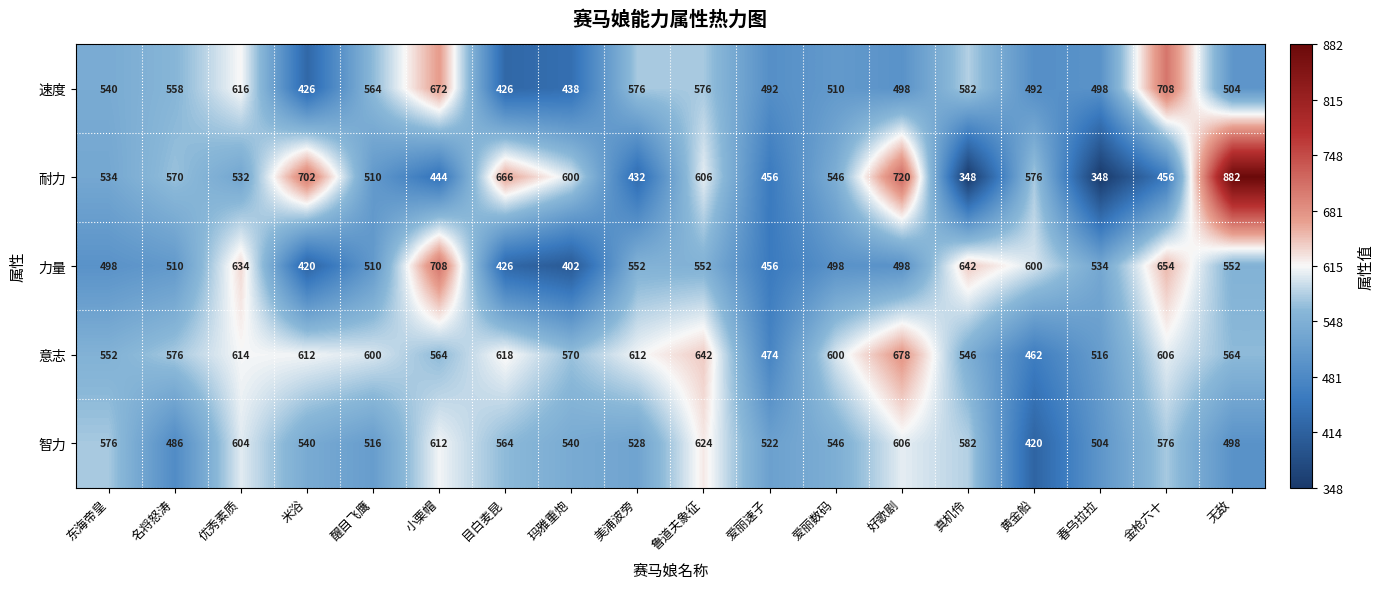

Which series has the largest total across all categories?

意志